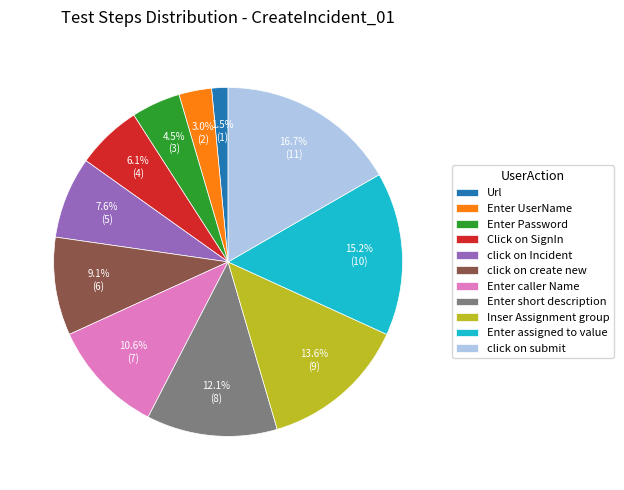

The Url slice represents 7% of the pie. True or false?

False